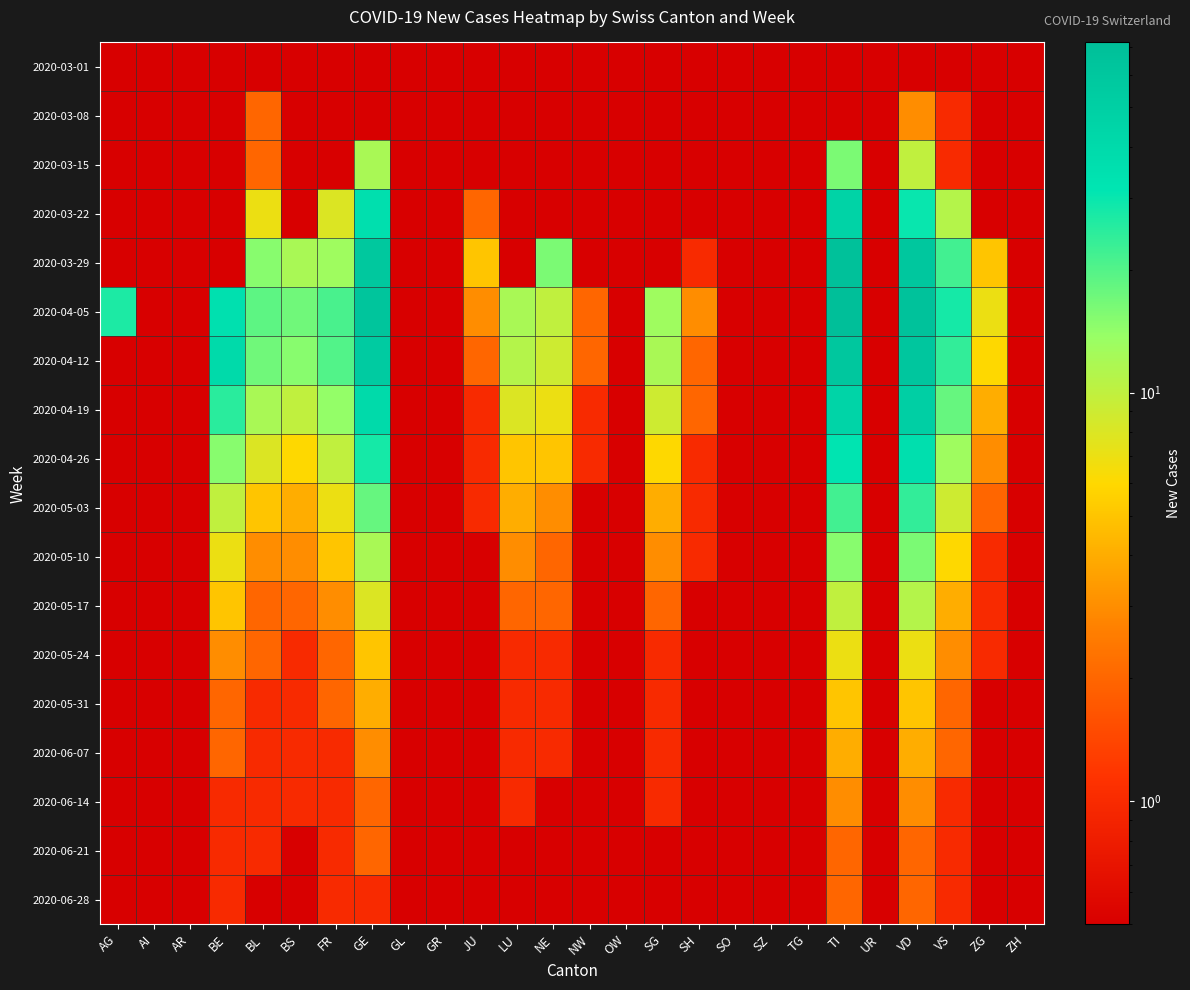

What is the total value across all series at OW?

1.8